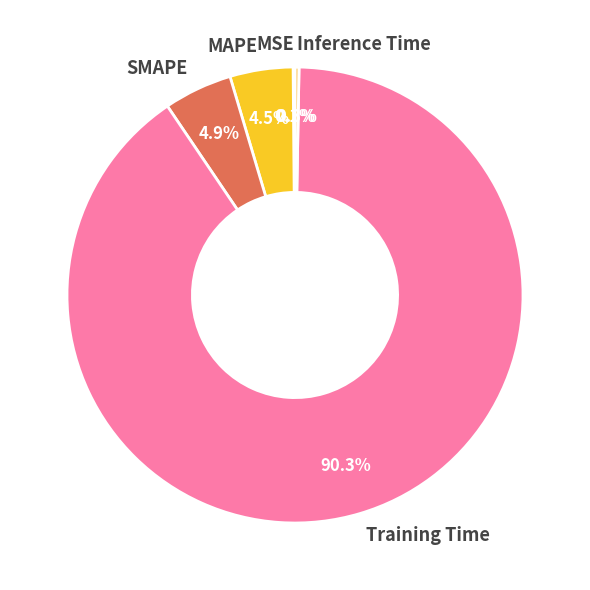

Which has a higher value, Inference Time or SMAPE?

SMAPE